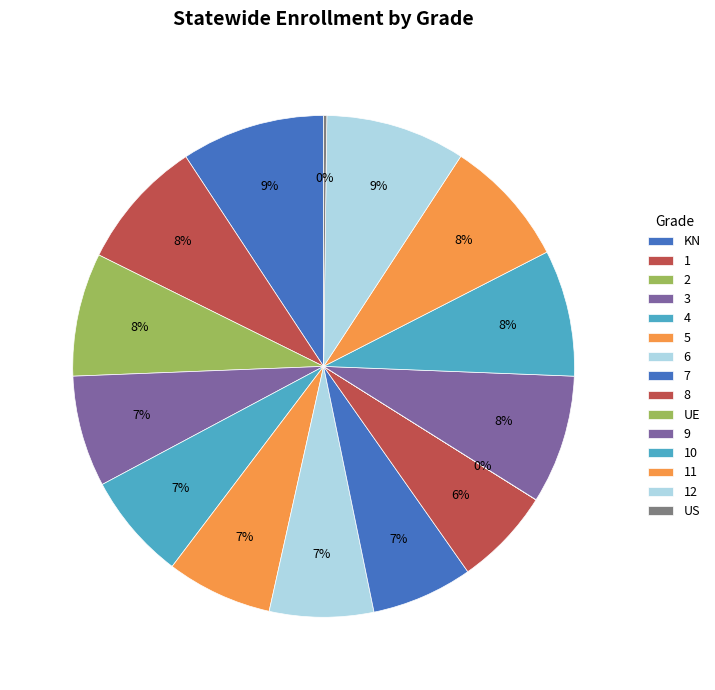

Which has a higher value, 5 or 3?

3